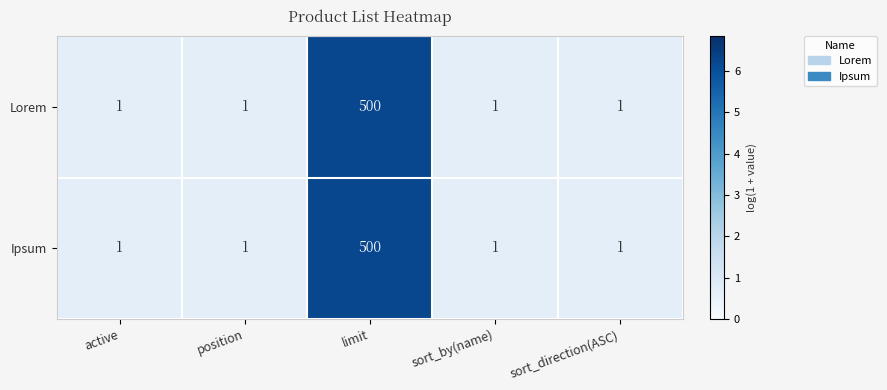

Reading left to right, transcribe all the data shown in this chart.

Lorem: 1	1	500	1	1
Ipsum: 1	1	500	1	1